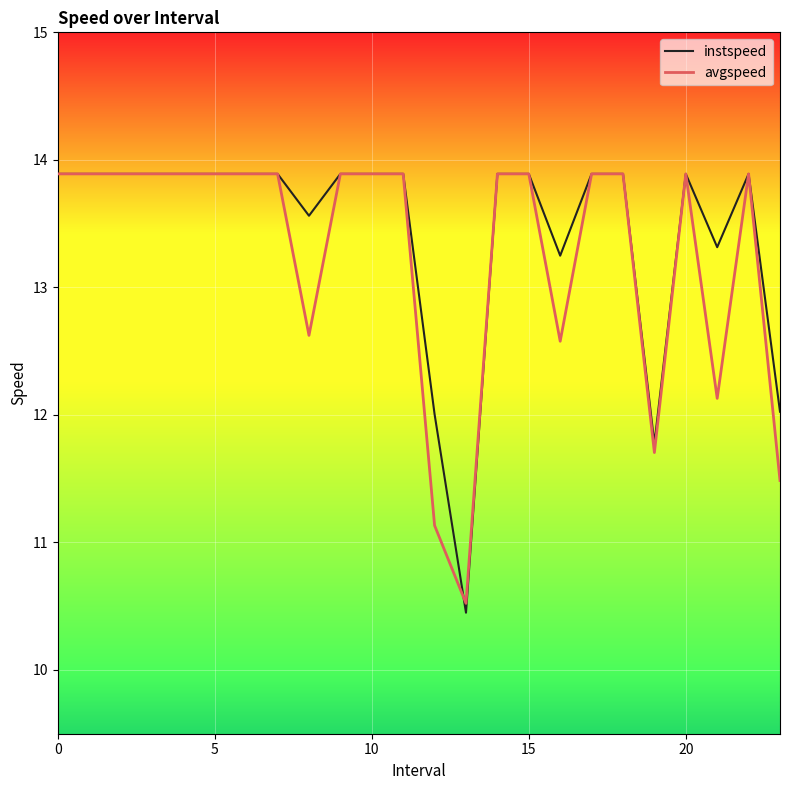

How many distinct data groups are displayed?

2